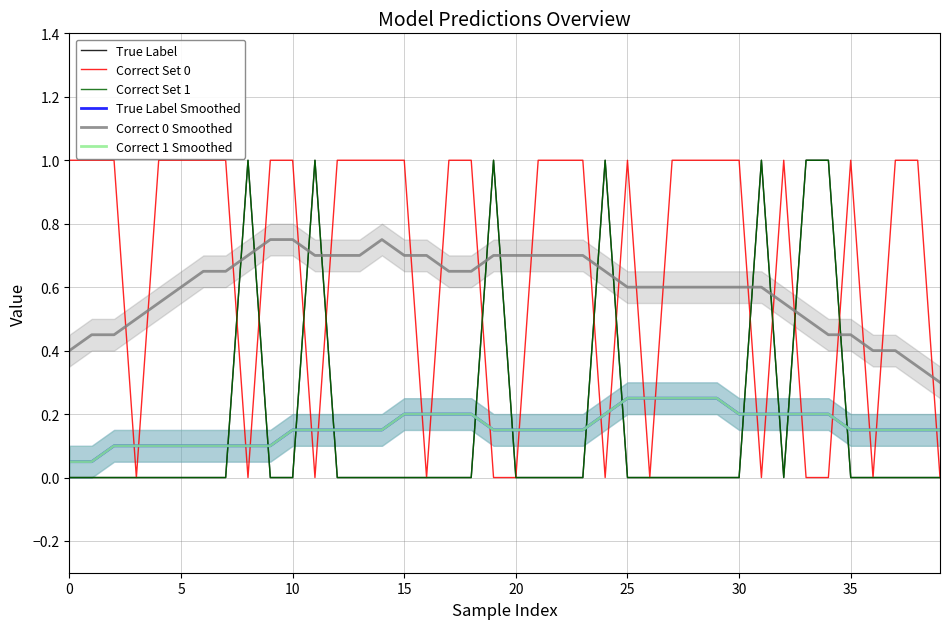

Is this an area chart (filled region under the line)?

No